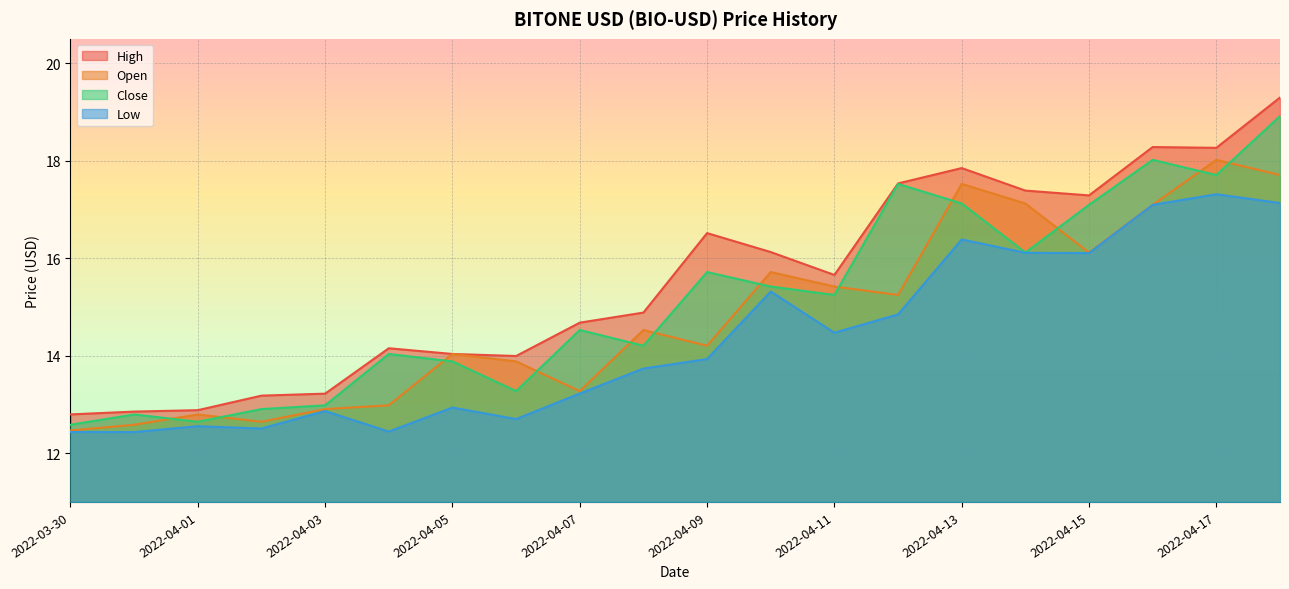

What is the label of the 5th point from the left?

2022-04-03